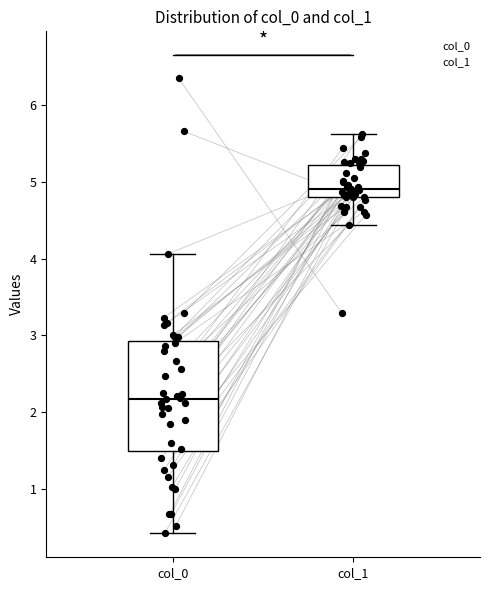

Which box has the highest median line?

col_1